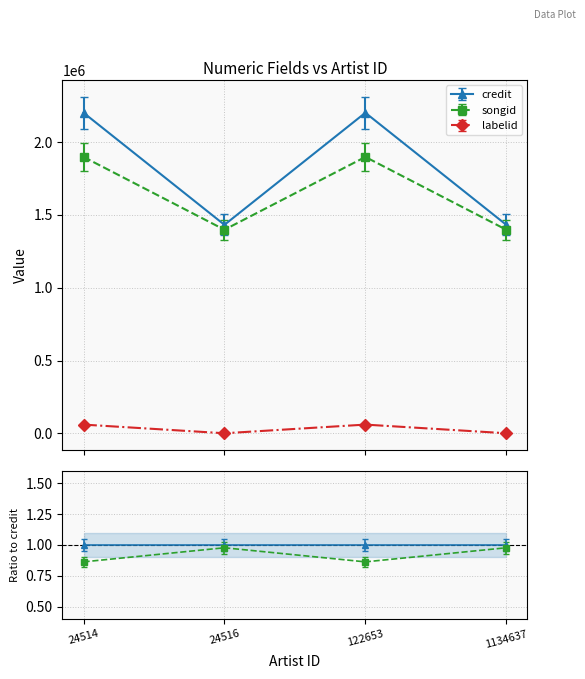

What is the difference between the credit values at 24514 and 24516?

807510.9